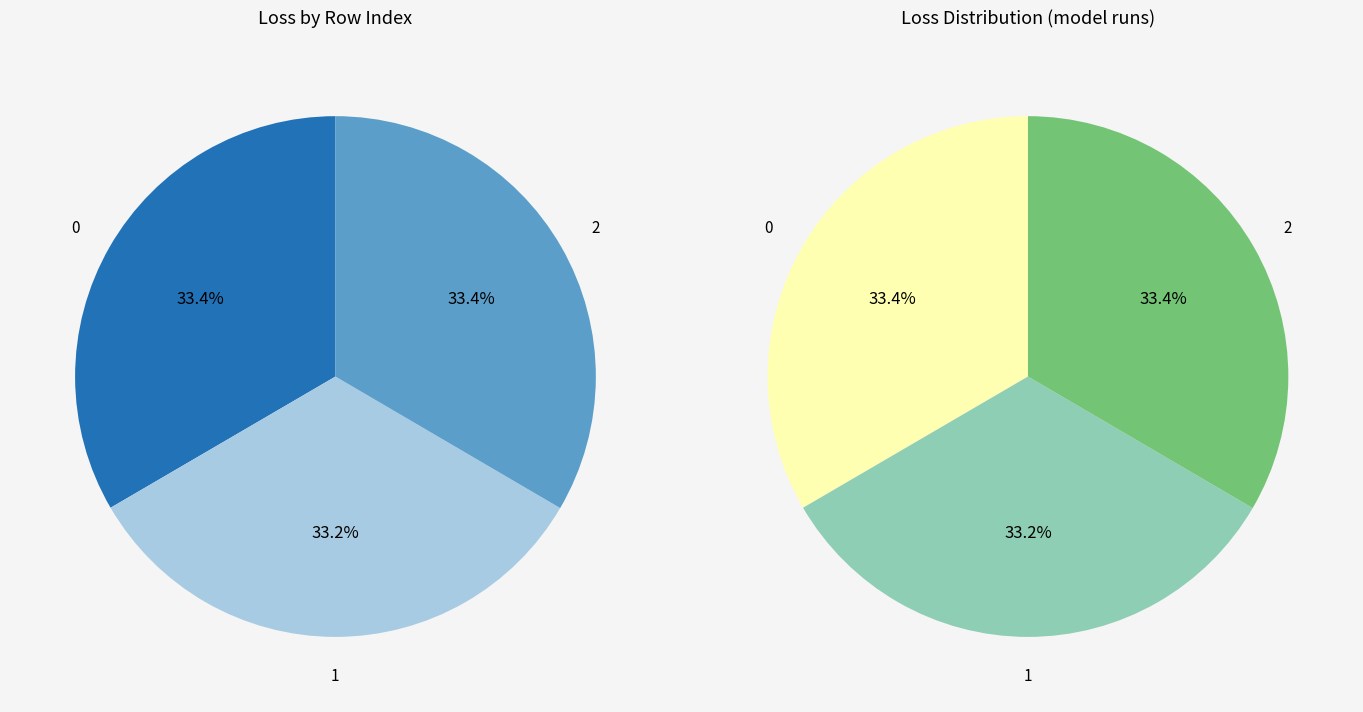

Is it true that 2 is 33% of the pie?

True